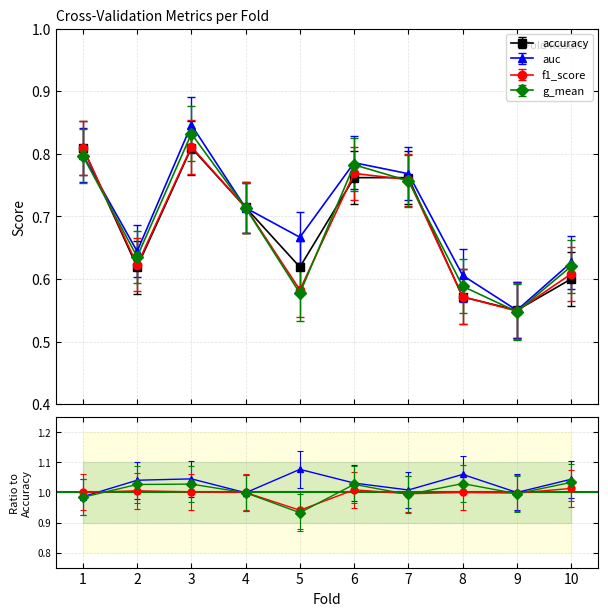

Which series has the largest range (max minus min)?

auc